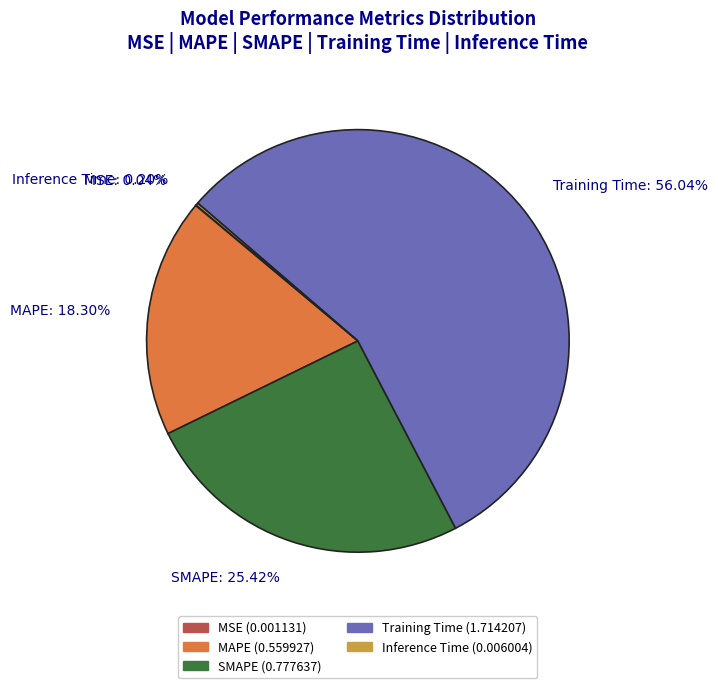

True or false: Training Time accounts for 42% of the total.

False